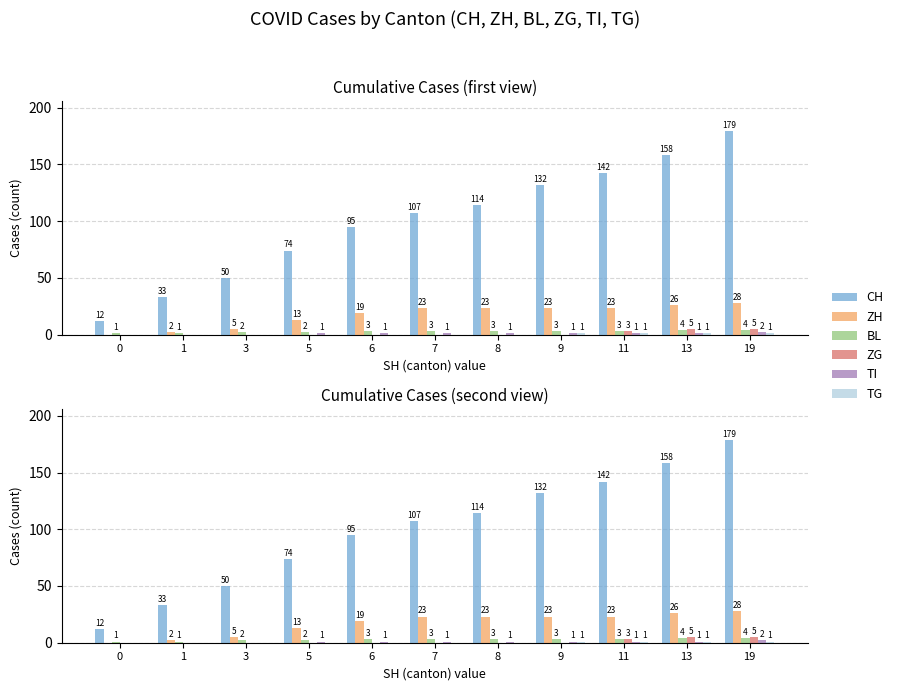

Where is CH nearest to the value 95?

6